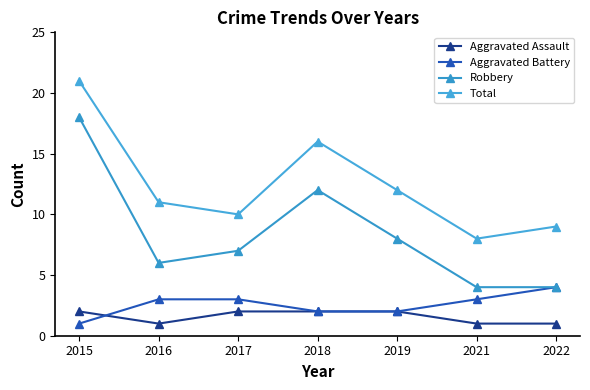

Read the Aggravated Assault value at 2018.

2